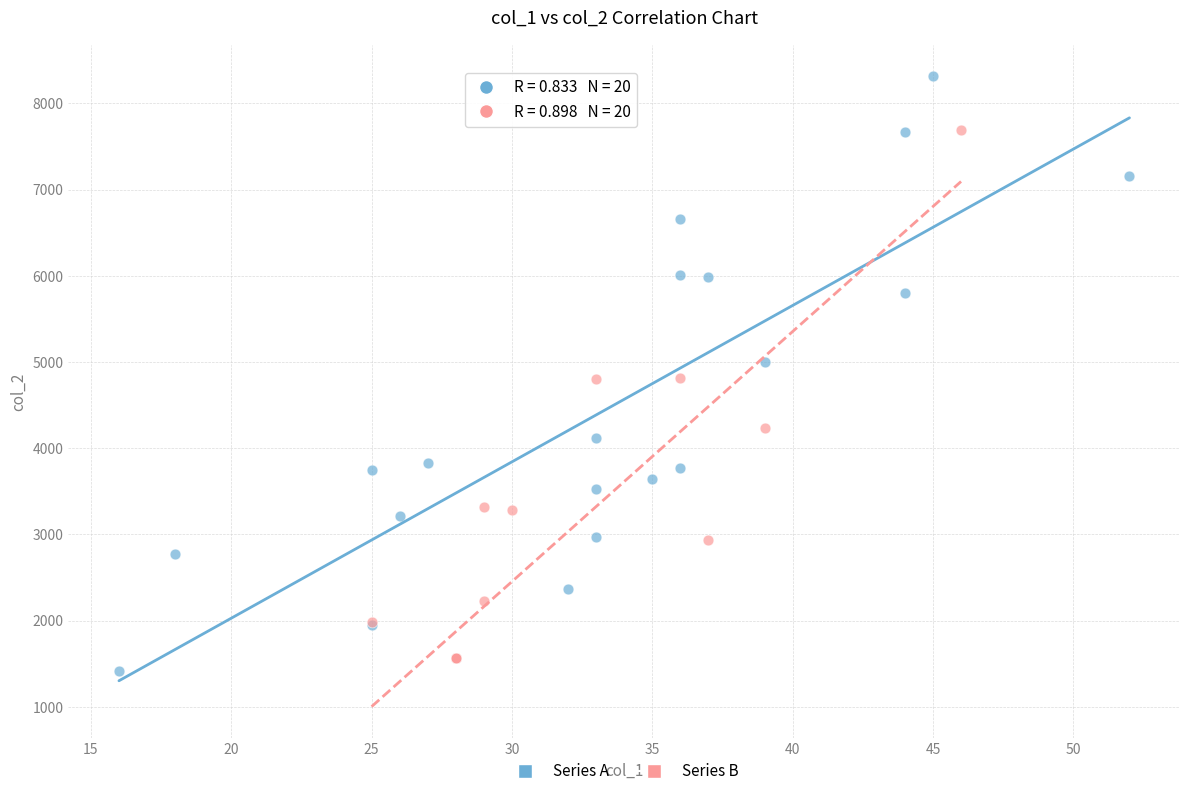

Which series reaches the maximum Y coordinate?

Series A